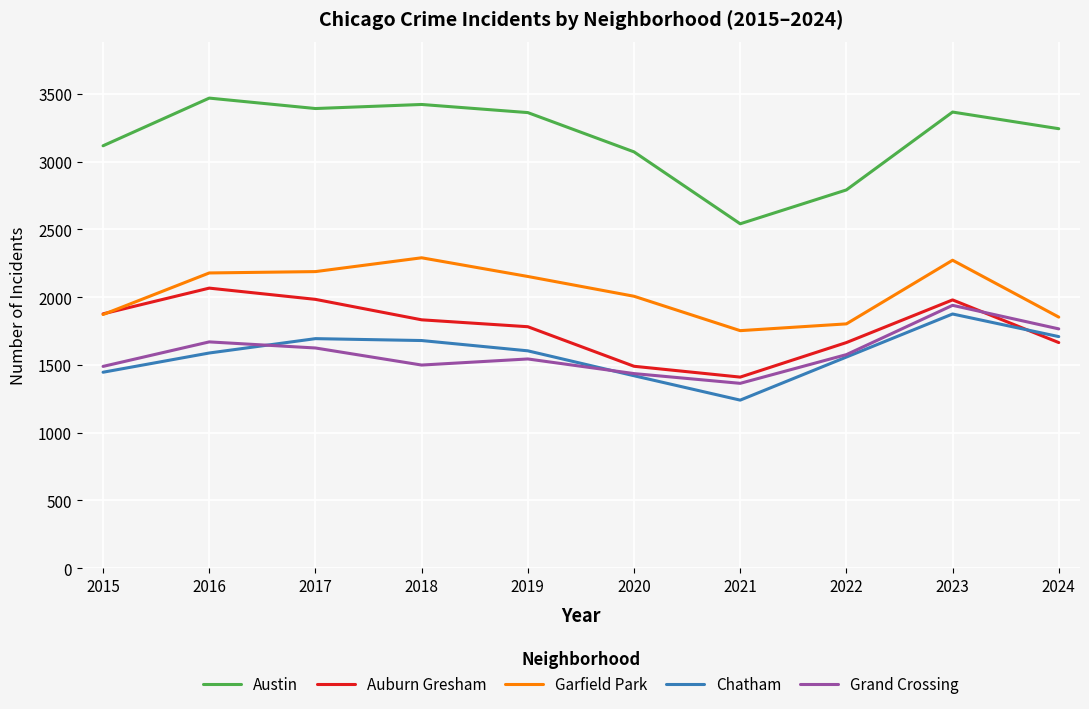

What is the difference between the maximum and minimum values in the Garfield Park series?

538